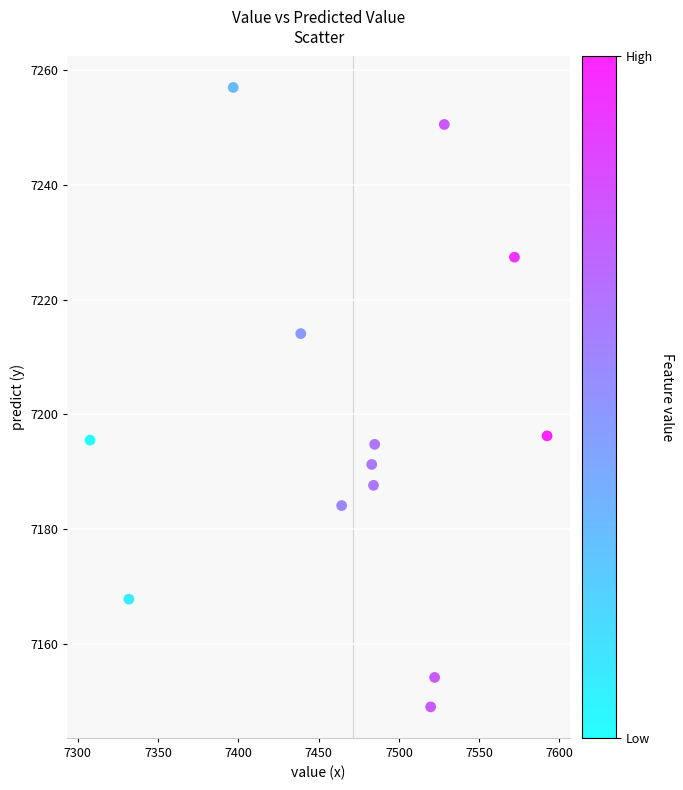

What is the range of Y values (max minus min)?

107.8